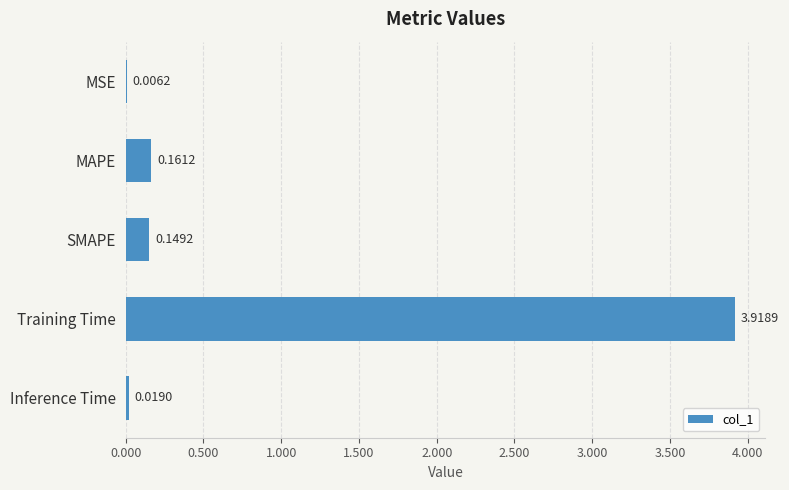

At which label is the value closest to 1?

MAPE